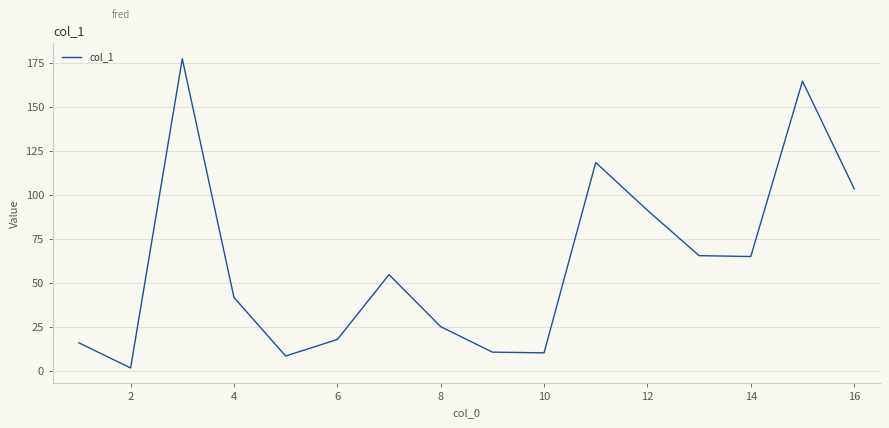

What is the change in value from 4 to 6?

-23.9